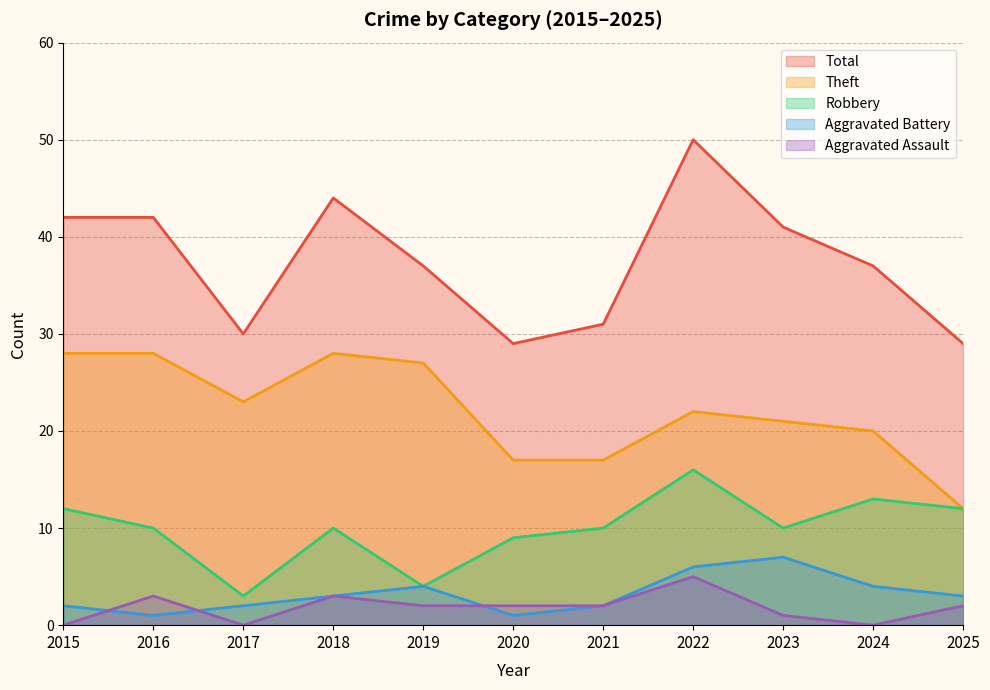

At 2019, list the series in order from largest to smallest.

Total, Theft, Robbery, Aggravated Battery, Aggravated Assault